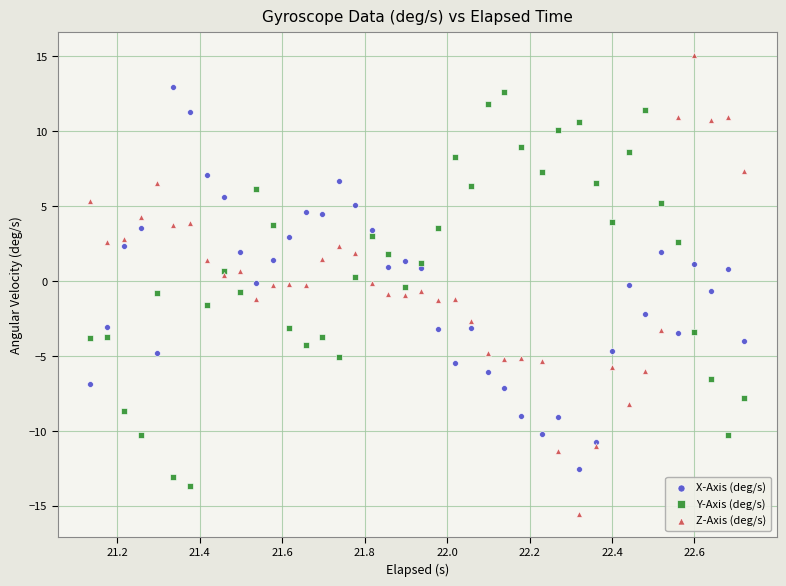

Which series reaches the minimum Y coordinate?

Z-Axis (deg/s)